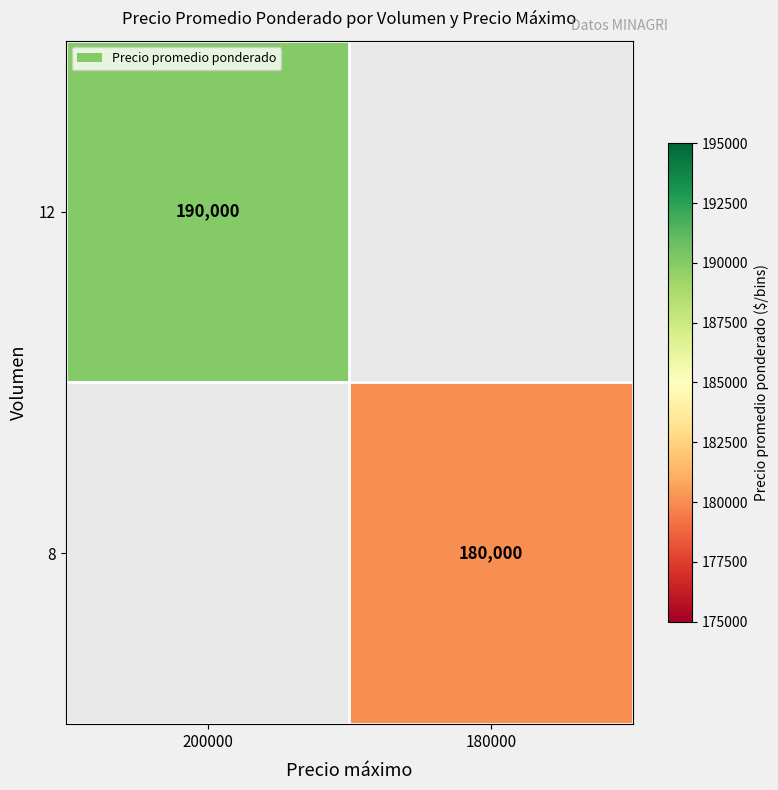

True or false: 8 has a value of 180000 at 180000.

True